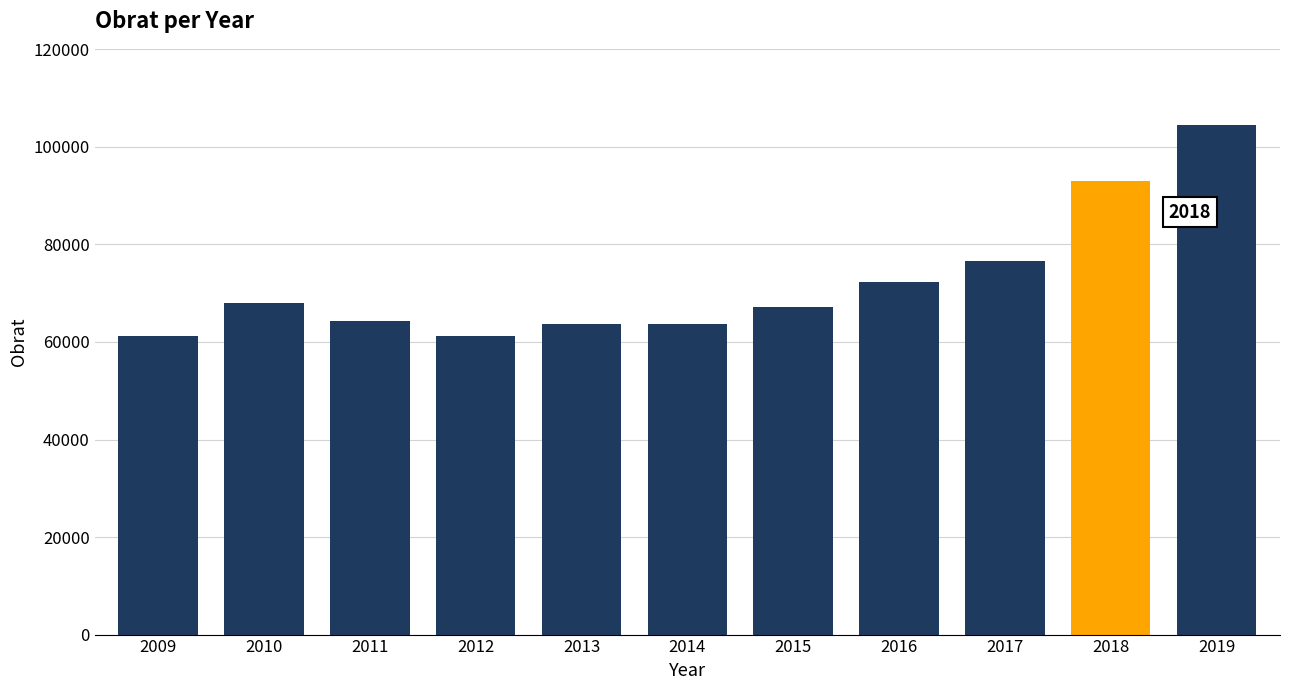

What is the minimum value shown in the chart?

61160